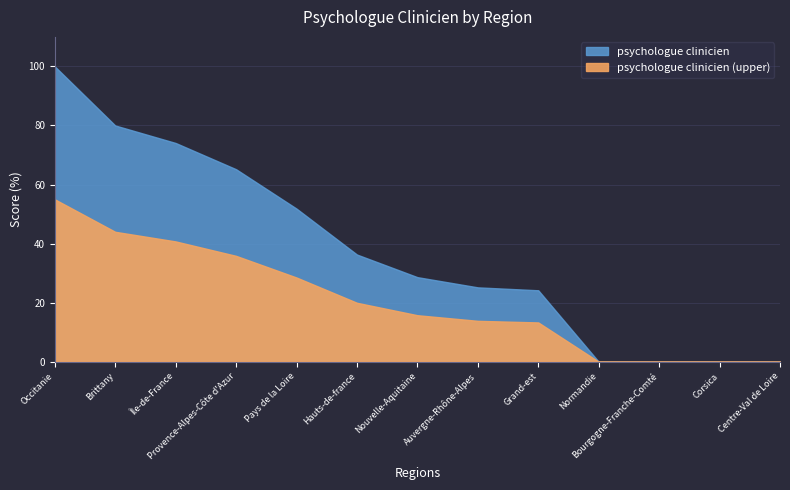

What is the average value?

37.3